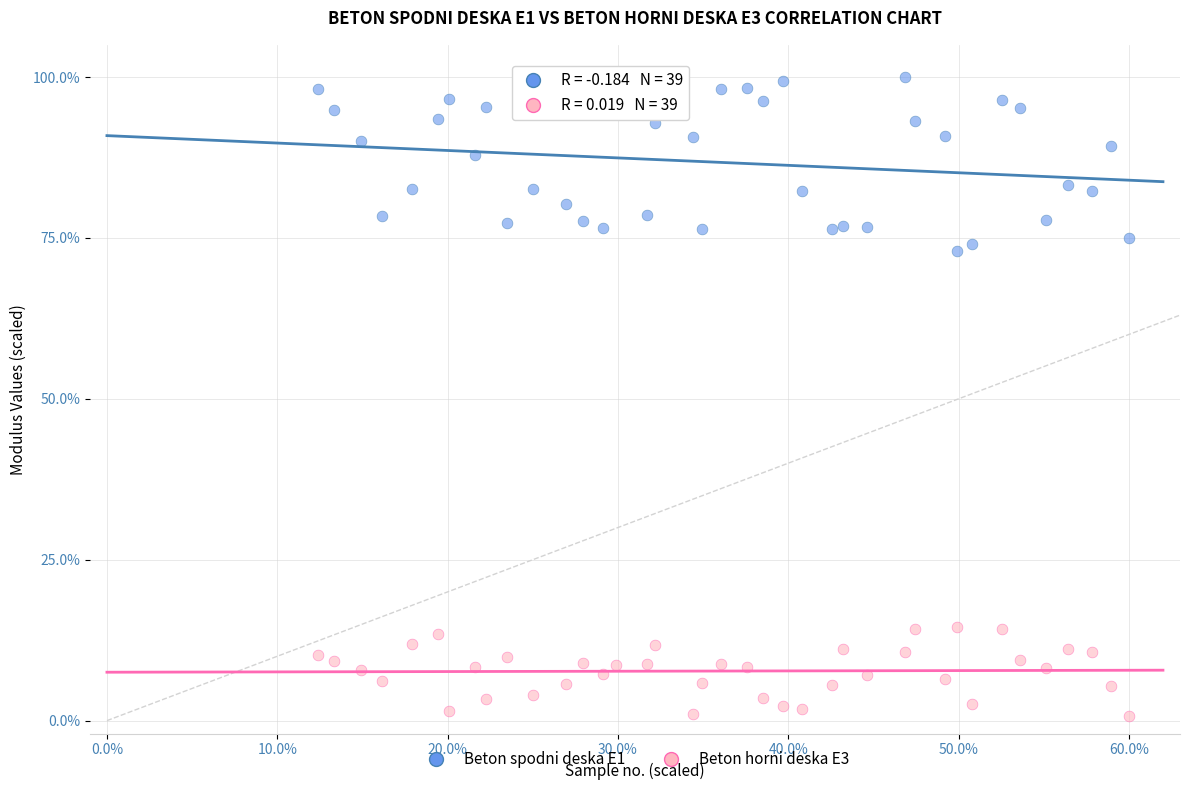

Which series reaches the minimum Y coordinate?

Beton horni deska E3